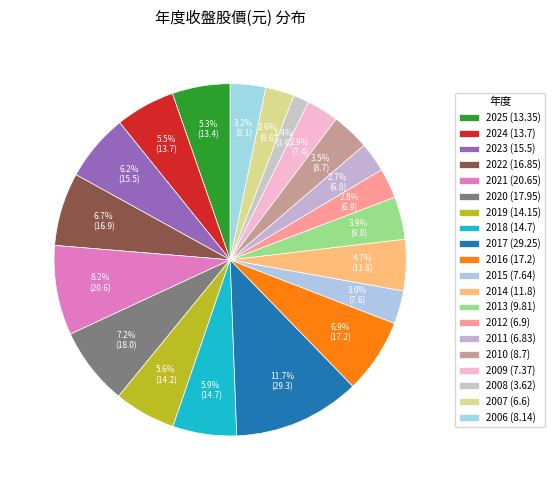

What is the largest slice in the pie chart?

2017